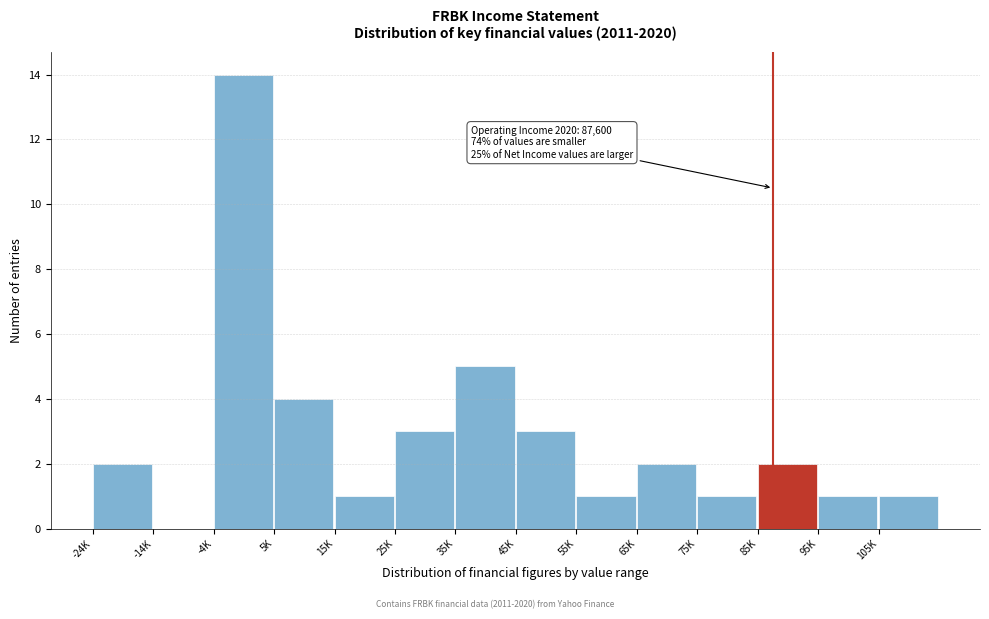

Reading right to left, transcribe all the data shown in this chart.

105K=1	95K=1	85K=2	75K=1	65K=2	55K=1	45K=3	35K=5	25K=3	15K=1	5K=4	-4K=14	-14K=0	-24K=2